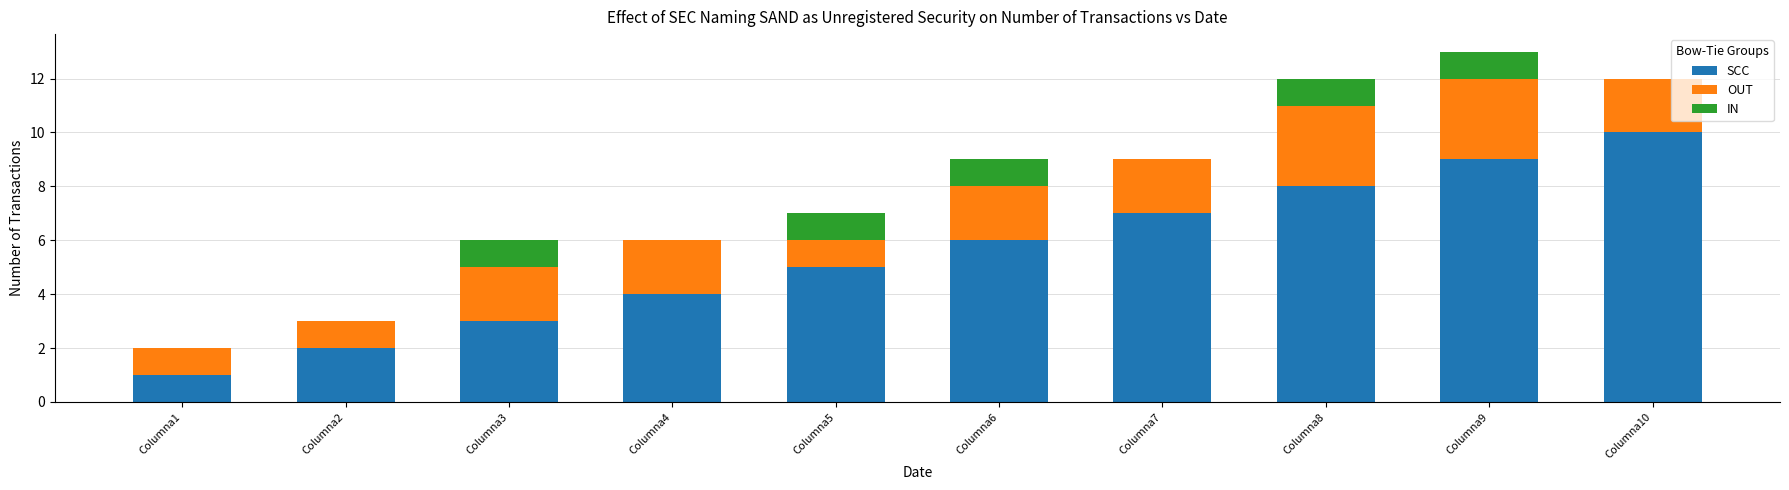

What is the sum of all SCC values?

55